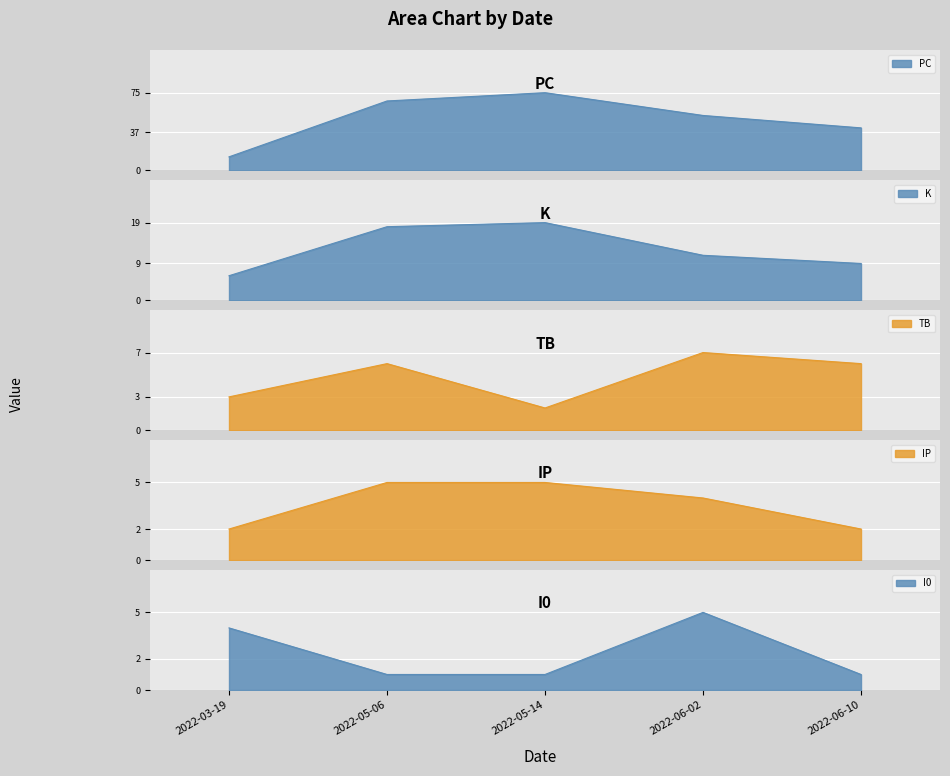

True or false: IP and PC cross at least once.

False